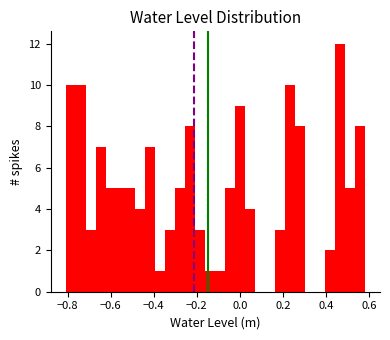

Read against the x-axis, roughly where is the centre of the tallest bar?

0.46